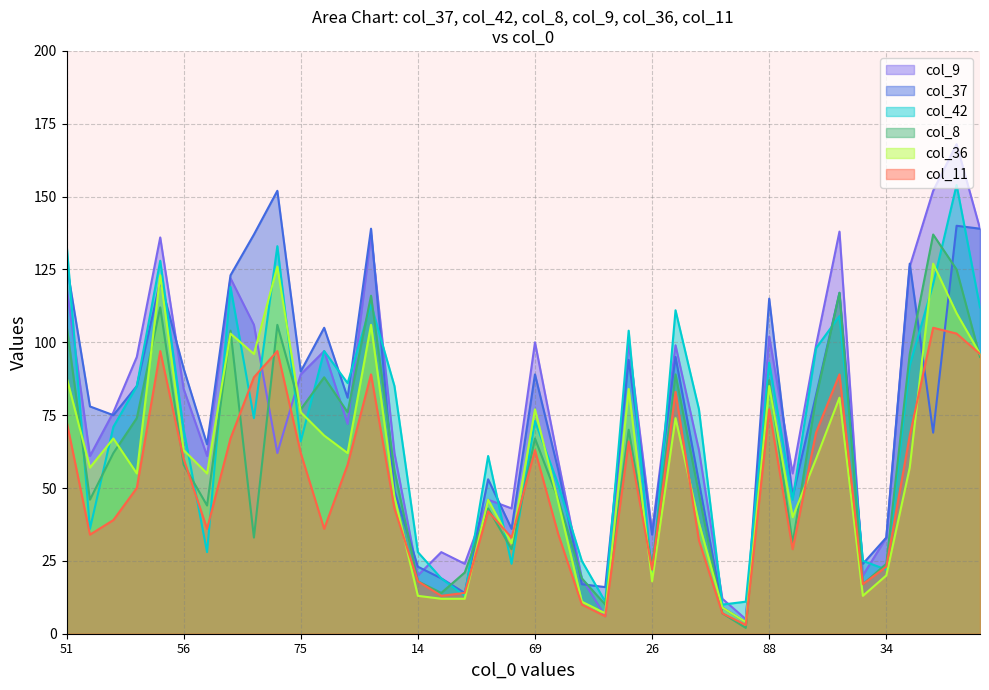

What are all the series names shown in the legend?

col_9, col_37, col_42, col_8, col_36, col_11